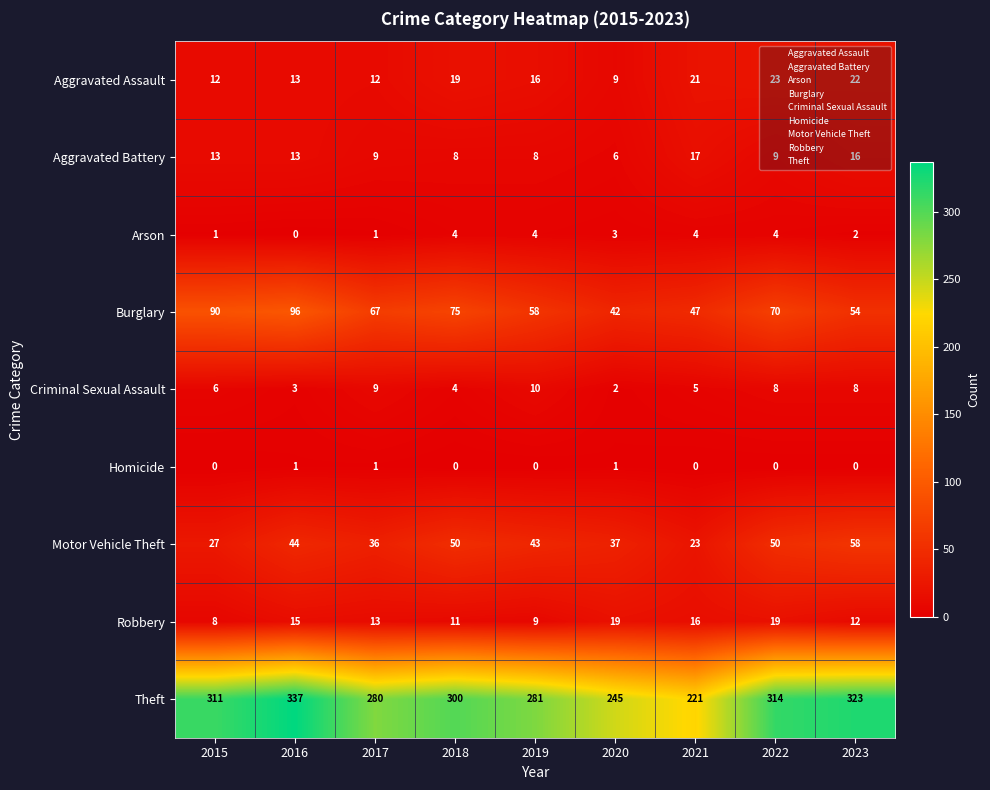

At 2019, list the series in order from largest to smallest.

Theft, Burglary, Motor Vehicle Theft, Aggravated Assault, Criminal Sexual Assault, Robbery, Aggravated Battery, Arson, Homicide